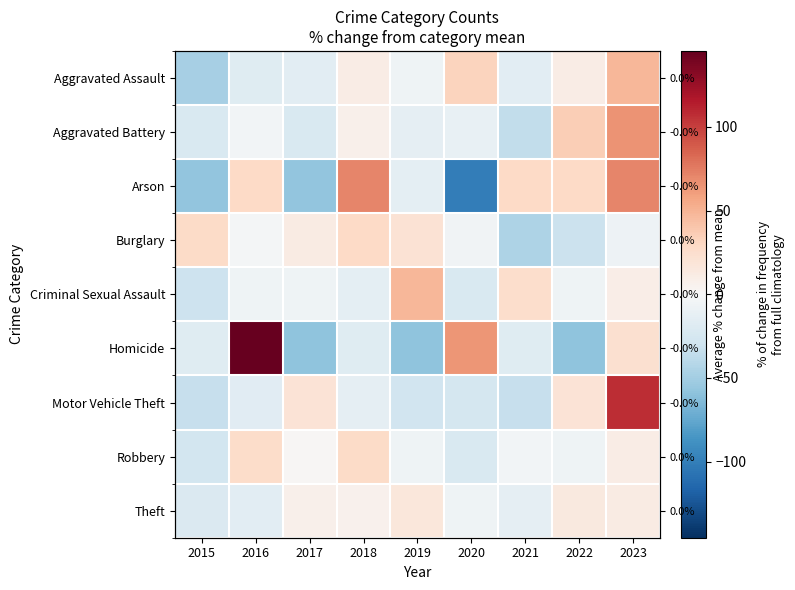

Which series changed the most between 2018 and 2020?

Arson